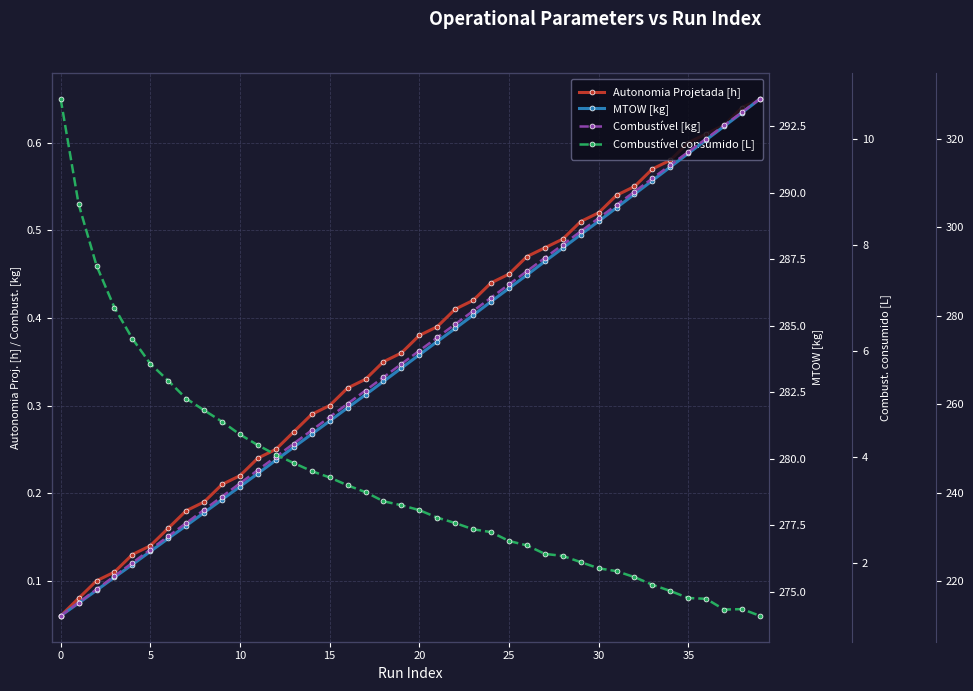

What is the total value across all series at 16?

528.9